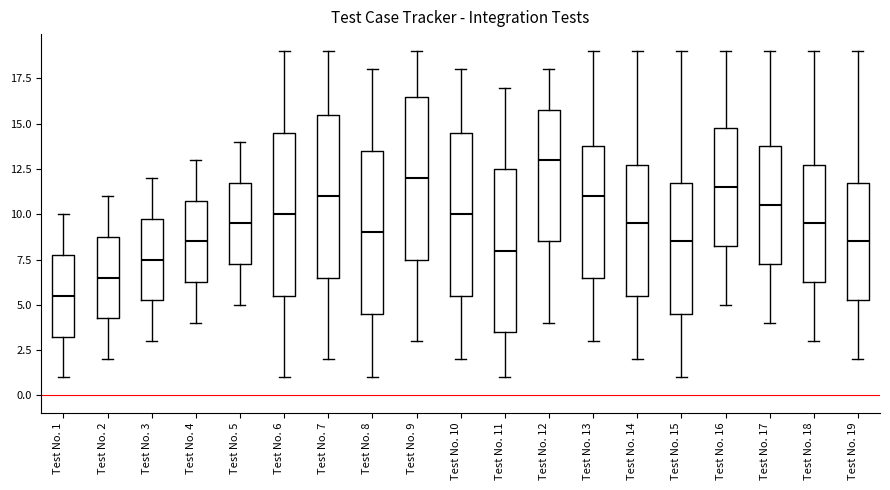

Reading left to right, read every box against the y-axis: the position of its median line, the range the box covers, and the ends of its whiskers. The values are not printed on the chart, so give them approximately, as read against the axis.

Test No. 1: median 5.5, box 3.5 to 8.0, whiskers 1.0 to 10.0
Test No. 2: median 6.5, box 4.5 to 9.0, whiskers 2.0 to 11.0
Test No. 3: median 7.5, box 5.5 to 10.0, whiskers 3.0 to 12.0
Test No. 4: median 8.5, box 6.5 to 11.0, whiskers 4.0 to 13.0
Test No. 5: median 9.5, box 7.5 to 12.0, whiskers 5.0 to 14.0
Test No. 6: median 10.0, box 5.5 to 14.5, whiskers 1.0 to 19.0
Test No. 7: median 11.0, box 6.5 to 15.5, whiskers 2.0 to 19.0
Test No. 8: median 9.0, box 4.5 to 13.5, whiskers 1.0 to 18.0
Test No. 9: median 12.0, box 7.5 to 16.5, whiskers 3.0 to 19.0
Test No. 10: median 10.0, box 5.5 to 14.5, whiskers 2.0 to 18.0
Test No. 11: median 8.0, box 3.5 to 12.5, whiskers 1.0 to 17.0
Test No. 12: median 13.0, box 8.5 to 16.0, whiskers 4.0 to 18.0
Test No. 13: median 11.0, box 6.5 to 14.0, whiskers 3.0 to 19.0
Test No. 14: median 9.5, box 5.5 to 13.0, whiskers 2.0 to 19.0
Test No. 15: median 8.5, box 4.5 to 12.0, whiskers 1.0 to 19.0
Test No. 16: median 11.5, box 8.5 to 15.0, whiskers 5.0 to 19.0
Test No. 17: median 10.5, box 7.5 to 14.0, whiskers 4.0 to 19.0
Test No. 18: median 9.5, box 6.5 to 13.0, whiskers 3.0 to 19.0
Test No. 19: median 8.5, box 5.5 to 12.0, whiskers 2.0 to 19.0